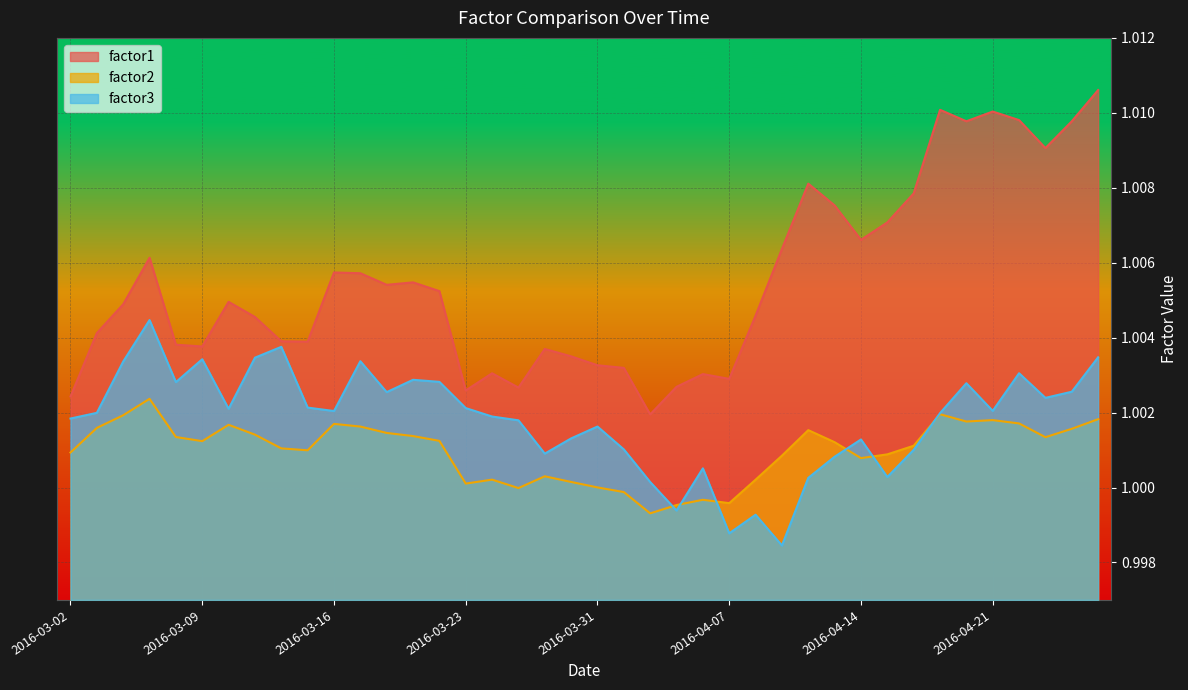

List the series in order of their peak value, lowest first.

factor2, factor3, factor1